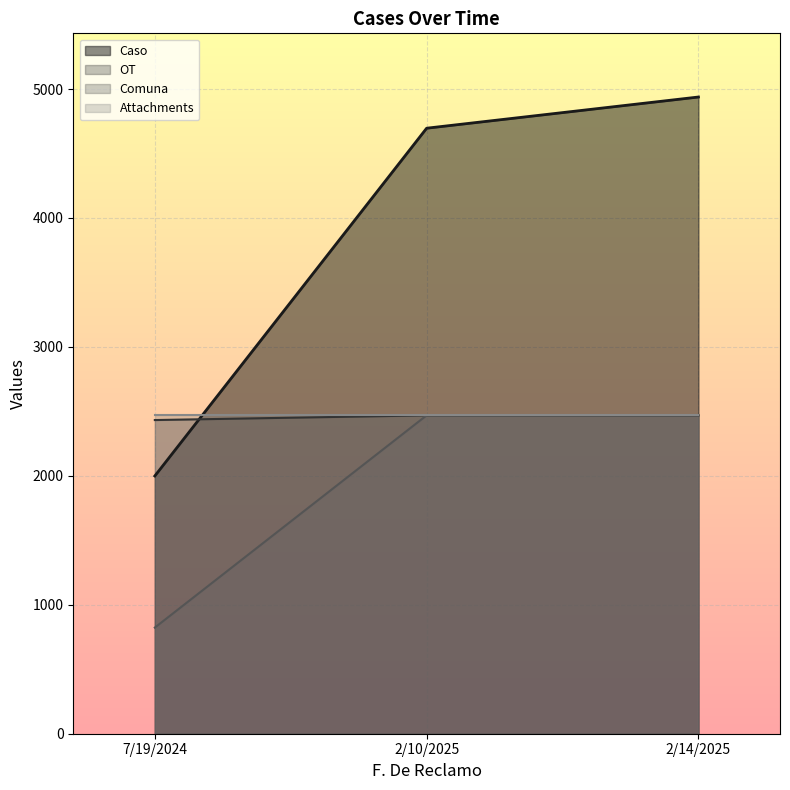

Which series has the widest spread of values?

Caso